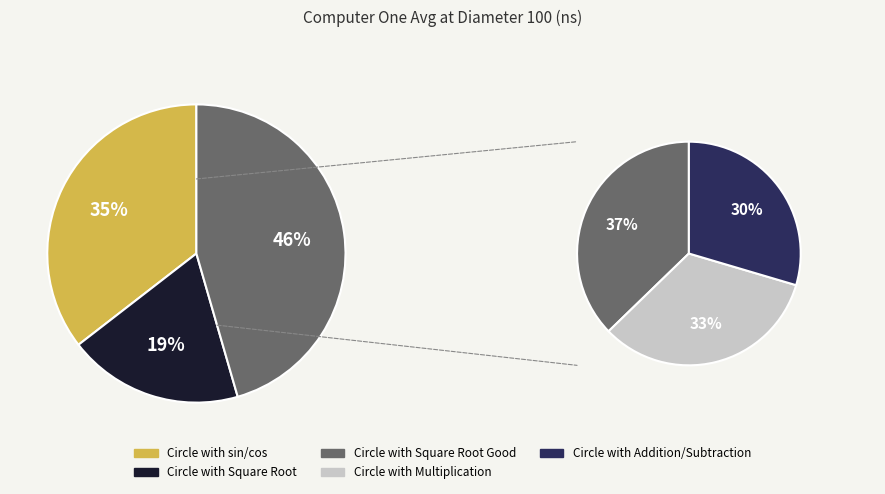

To the nearest percent, what percentage of the pie is Circle with Square Root Good?

17%